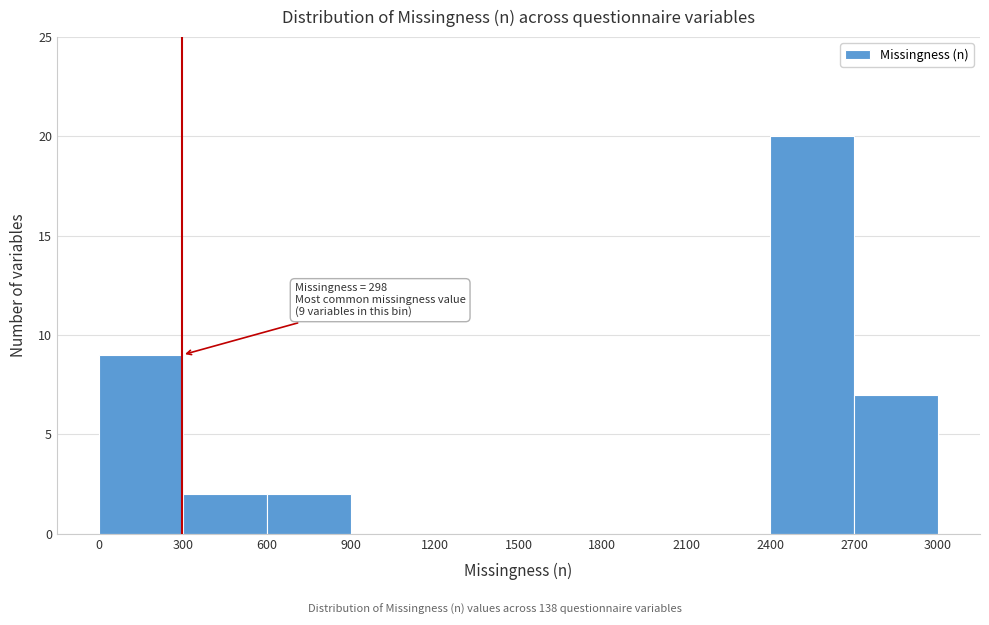

Which range on the x-axis has the tallest bar?

2400 to 2700